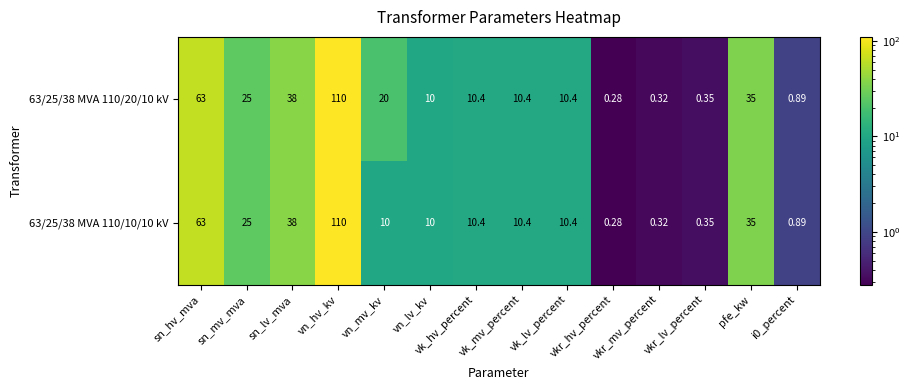

How many distinct data groups are displayed?

2